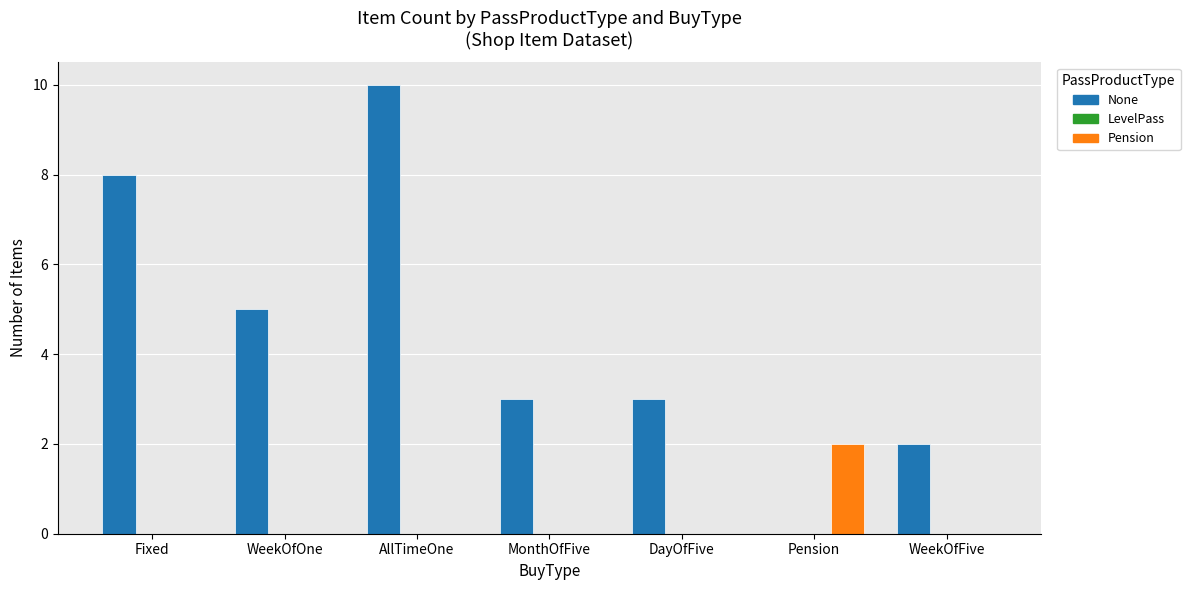

What is the greatest value displayed?

10